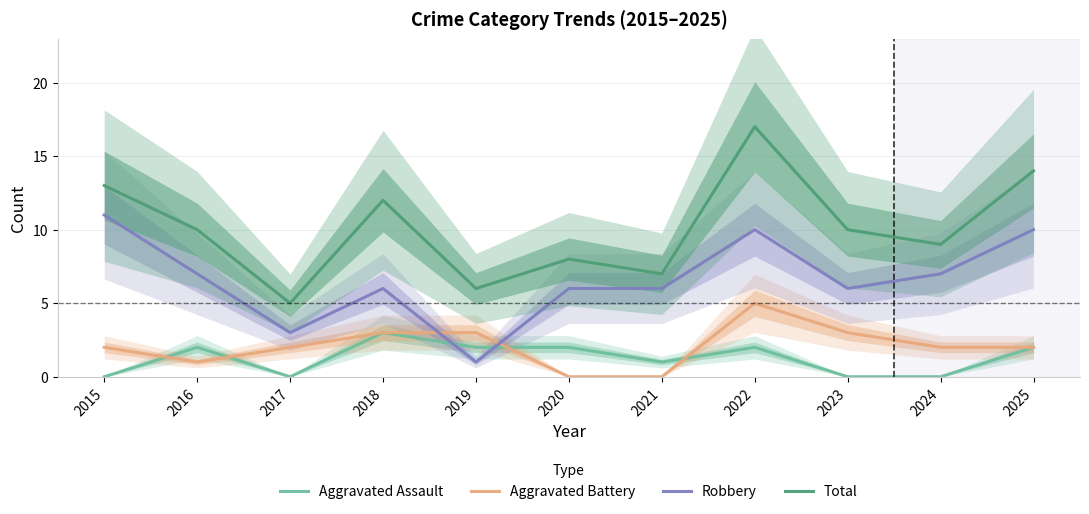

Which series changed the most between 2018 and 2023?

Aggravated Assault